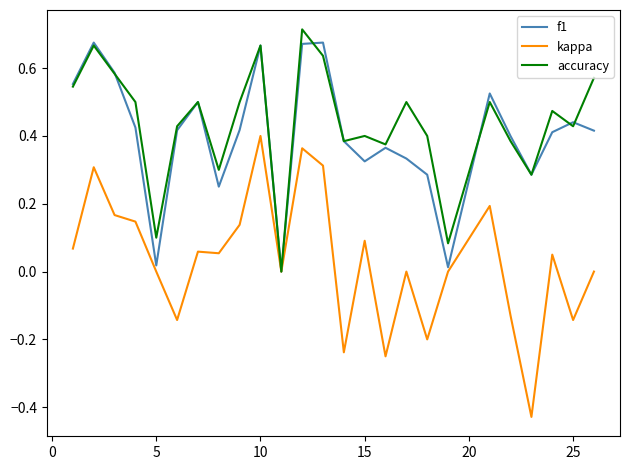

Which series has the largest range (max minus min)?

kappa